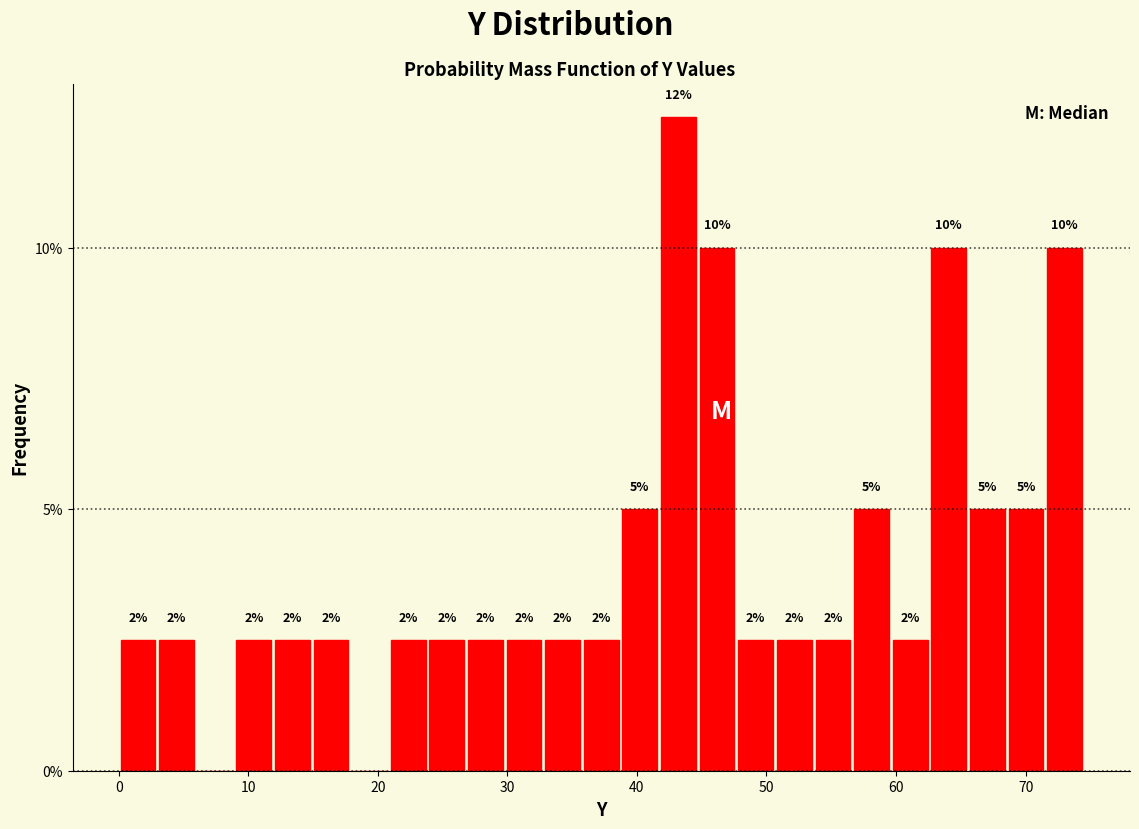

Read against the x-axis, roughly where is the centre of the tallest bar?

43